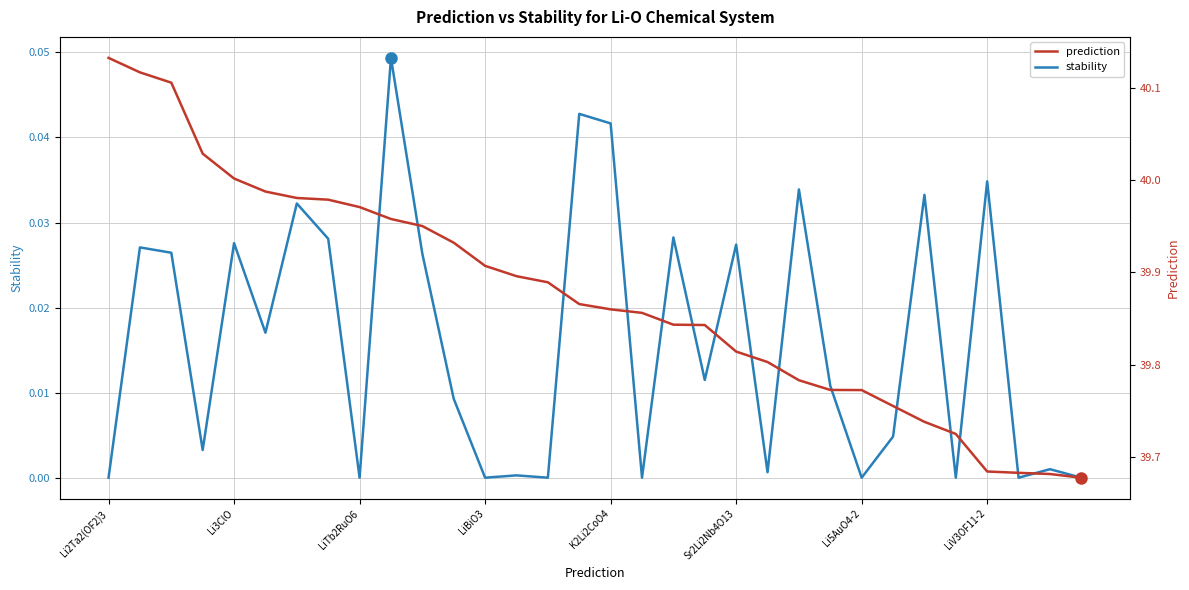

The stability series shows 0.0 at 21. True or false?

True